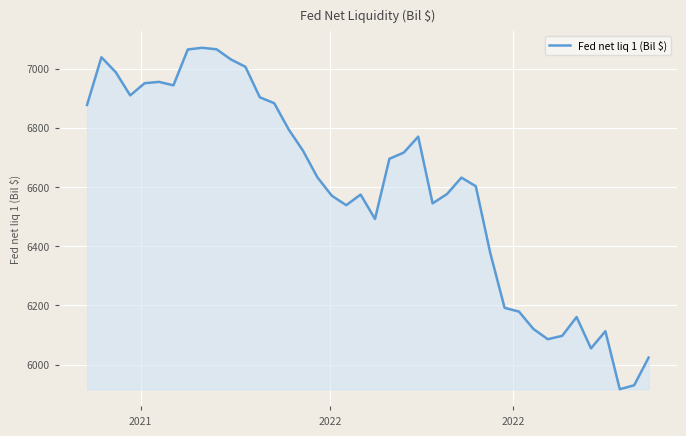

True or false: there are more than 2 points higher than both neighbors.

True